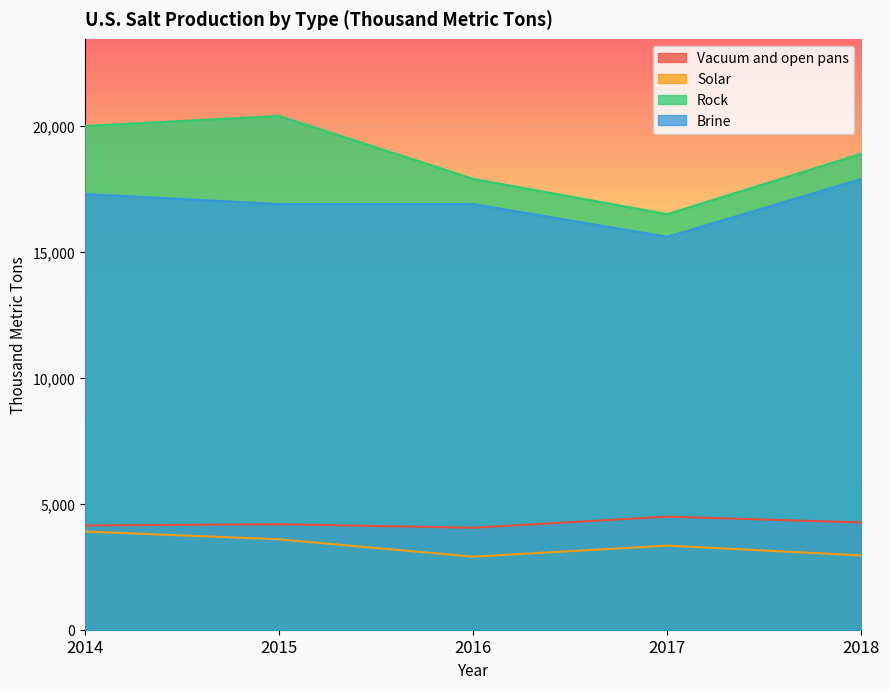

What is the greatest value displayed?

20400